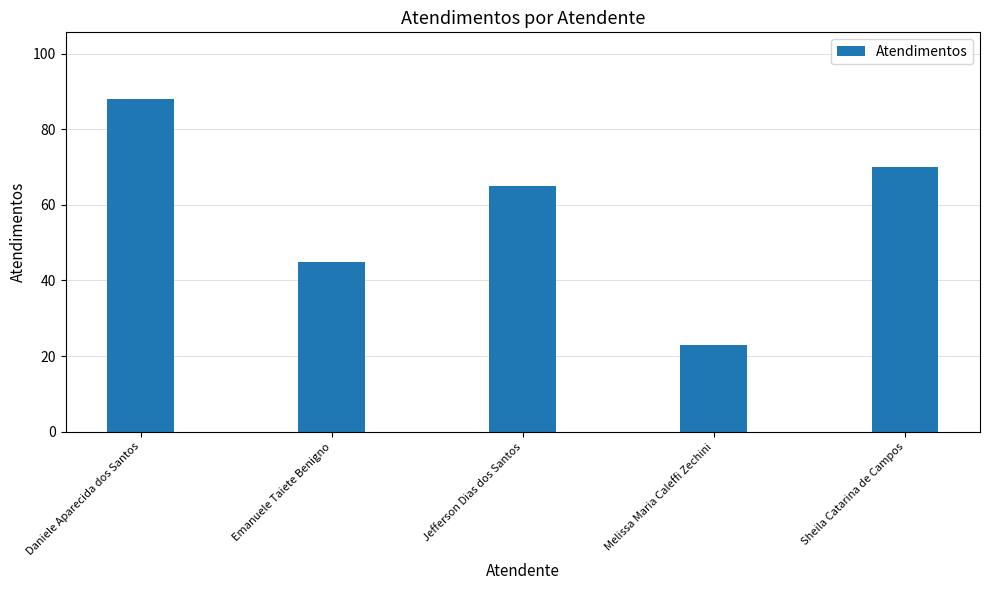

What is the difference between the second highest and minimum values?

47